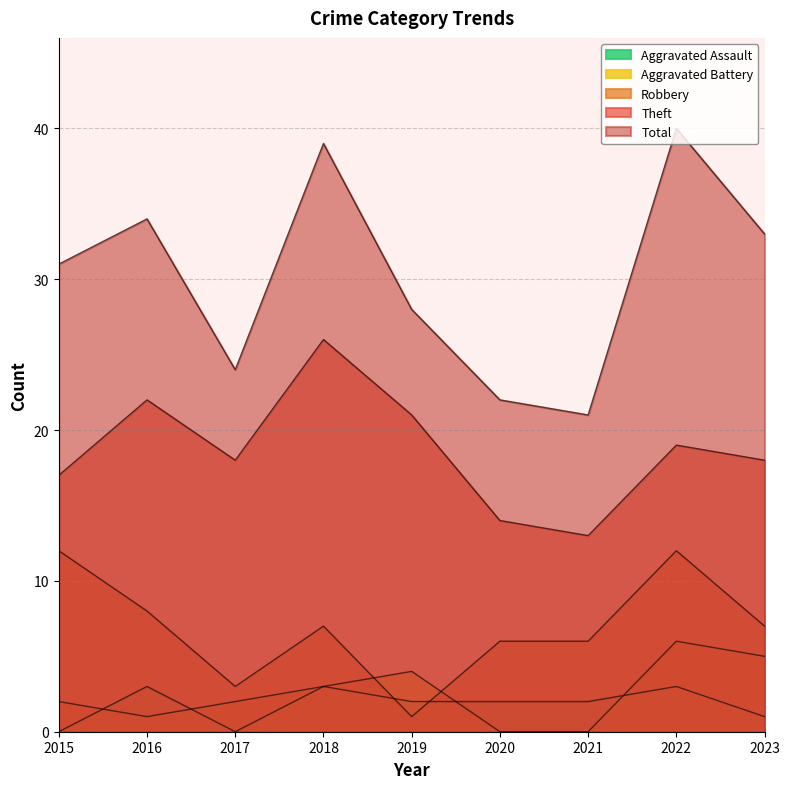

What is the sum of all Aggravated Battery values?

23